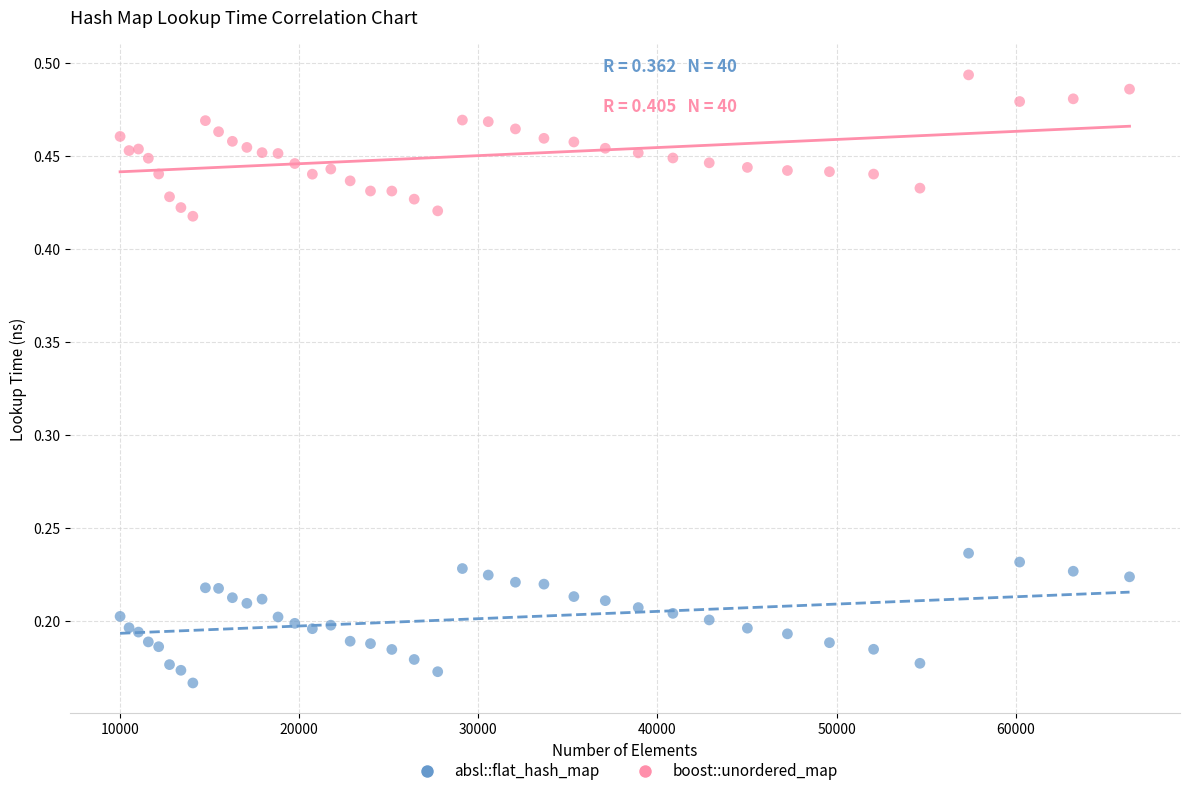

Which series has the widest spread of Y values?

boost::unordered_map